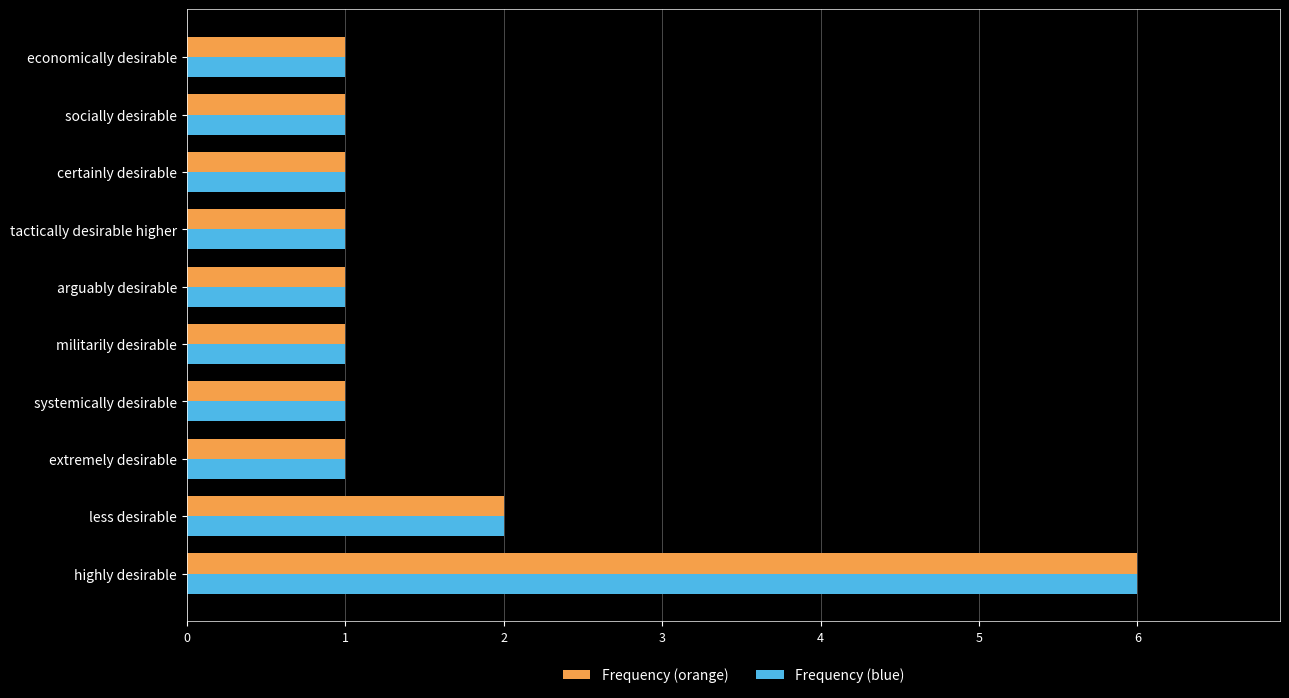

Where is Frequency (orange) nearest to the value 3?

less desirable